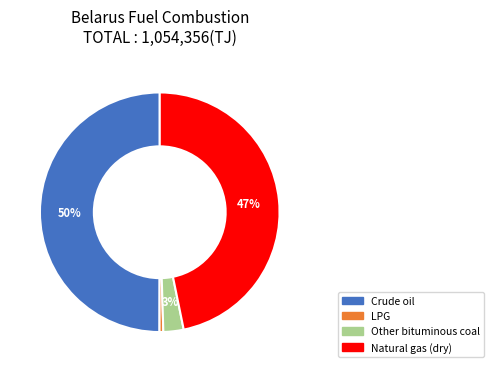

To the nearest percent, what is the difference between the largest and smallest slice percentages?

49%